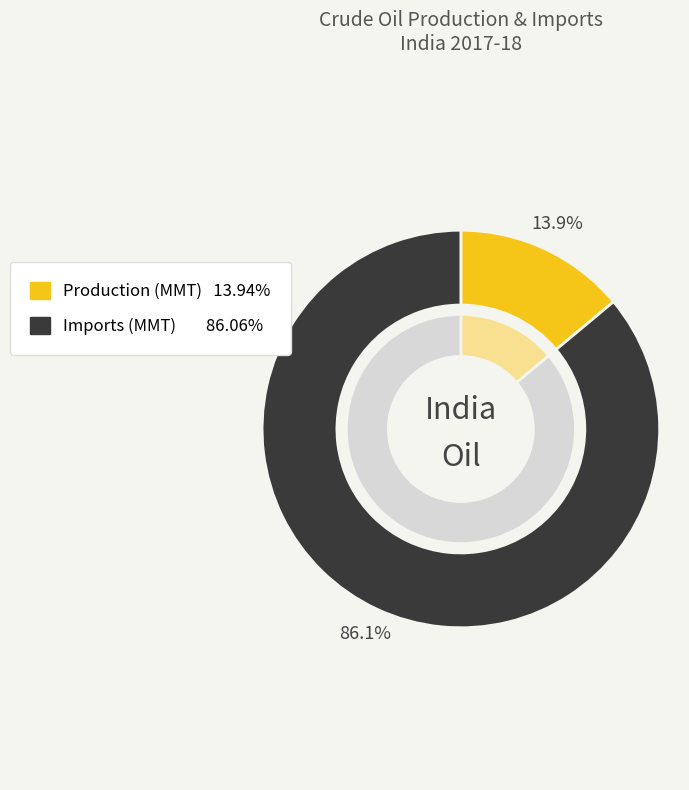

Does any single category account for the majority?

Yes